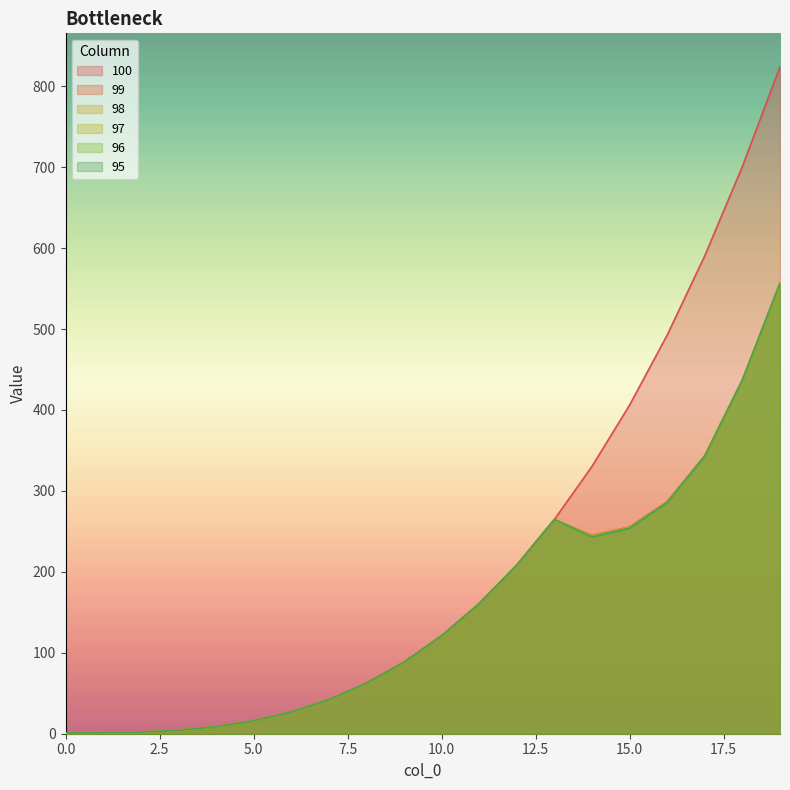

Rank the series at 8 from highest to lowest value.

100, 99, 98, 97, 96, 95